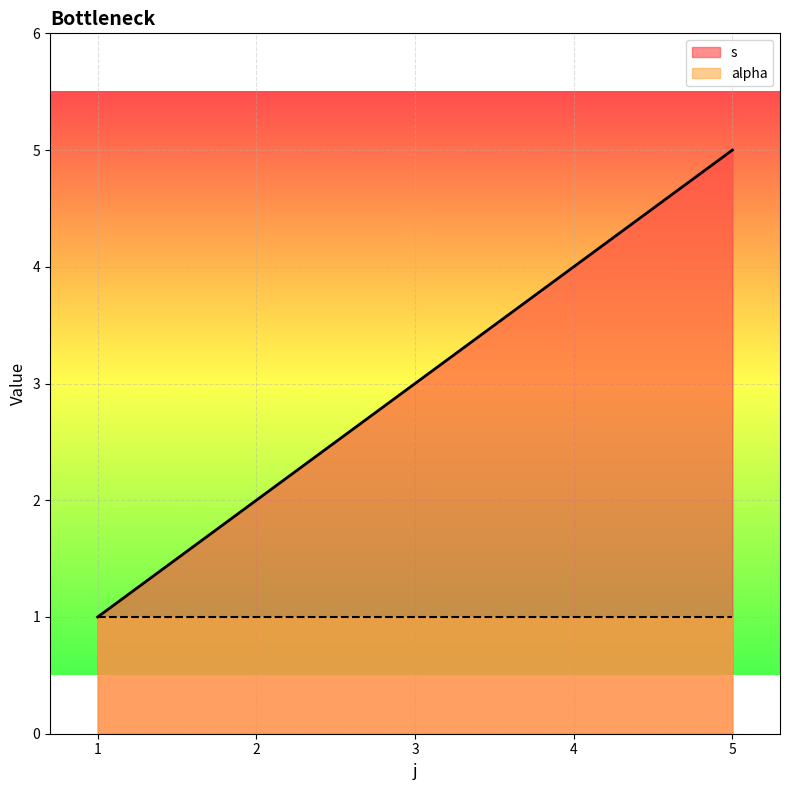

Does the chart display data point markers on the line(s)?

No